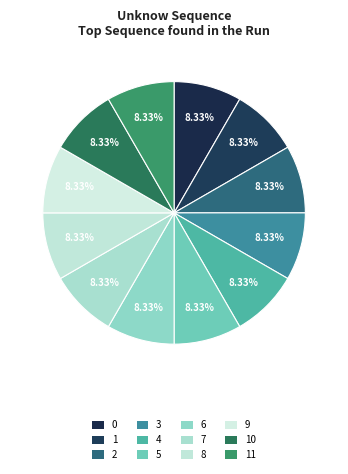

Count the number of slices in the pie.

12